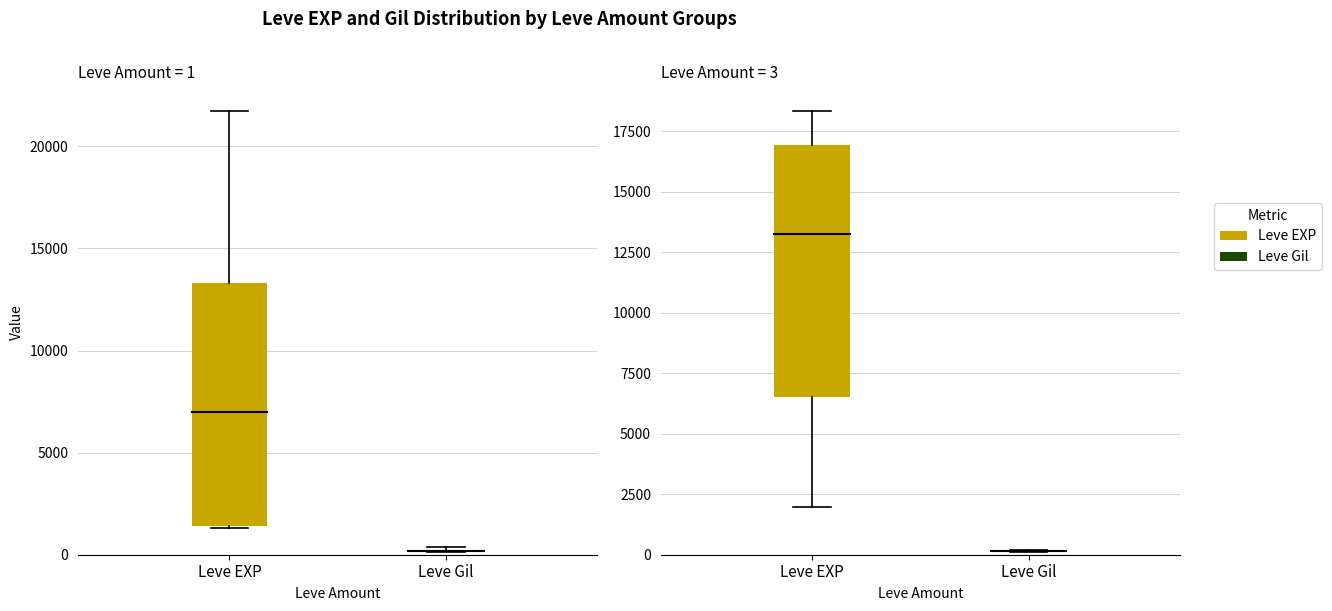

Which series has the largest total across all categories?

Leve EXP